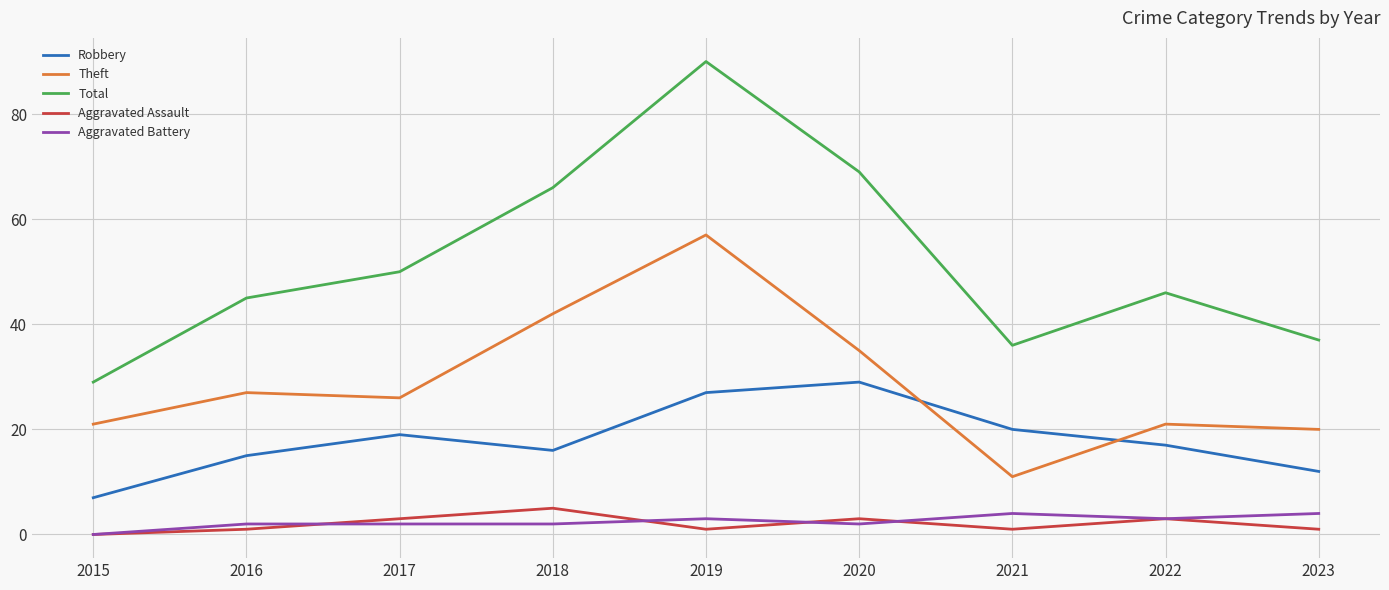

True or false: Aggravated Battery and Theft intersect in this chart.

False